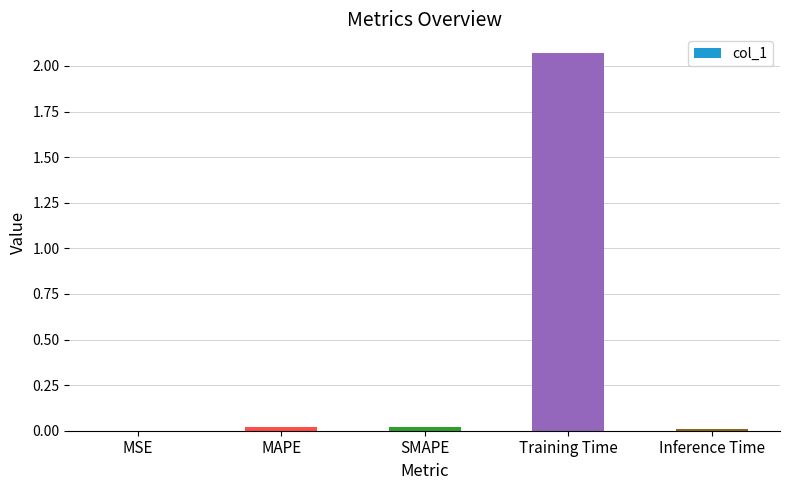

At which category does the chart reach its peak across all series?

Training Time